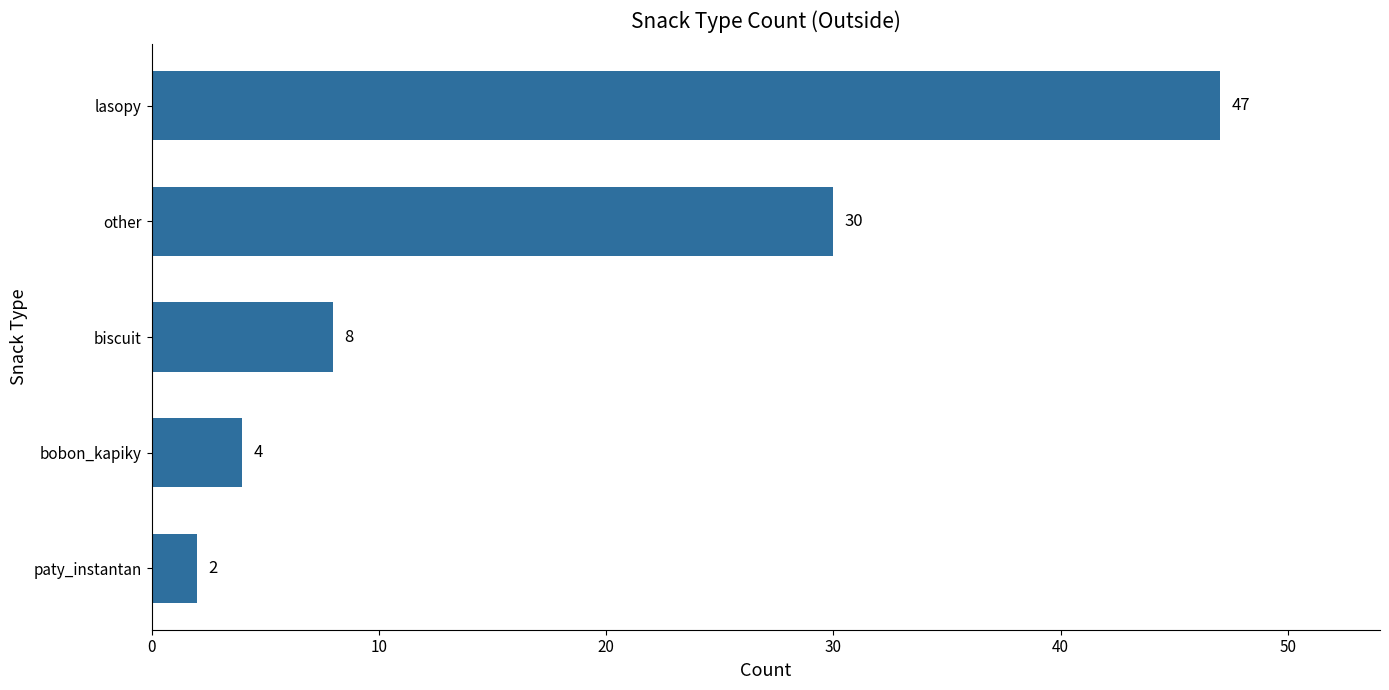

List the labels in order of value, largest first.

lasopy, other, biscuit, bobon_kapiky, paty_instantan